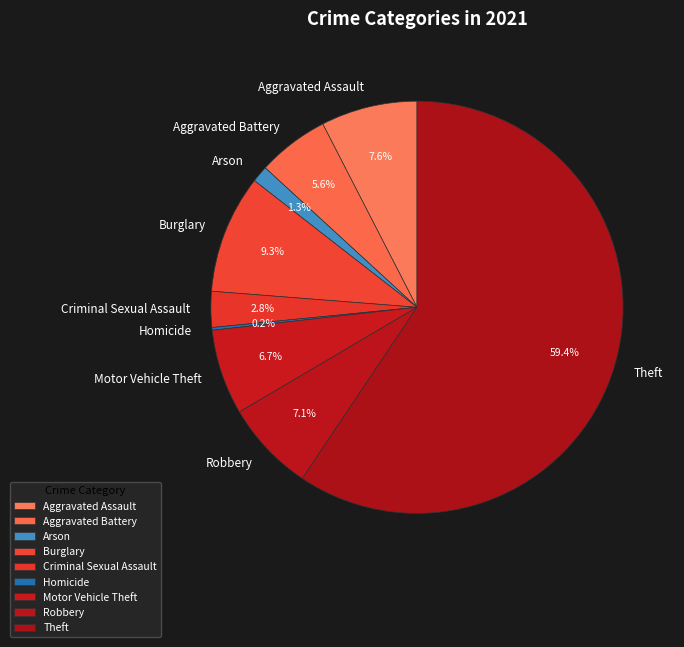

Is there any slice that represents more than half of the pie?

Yes